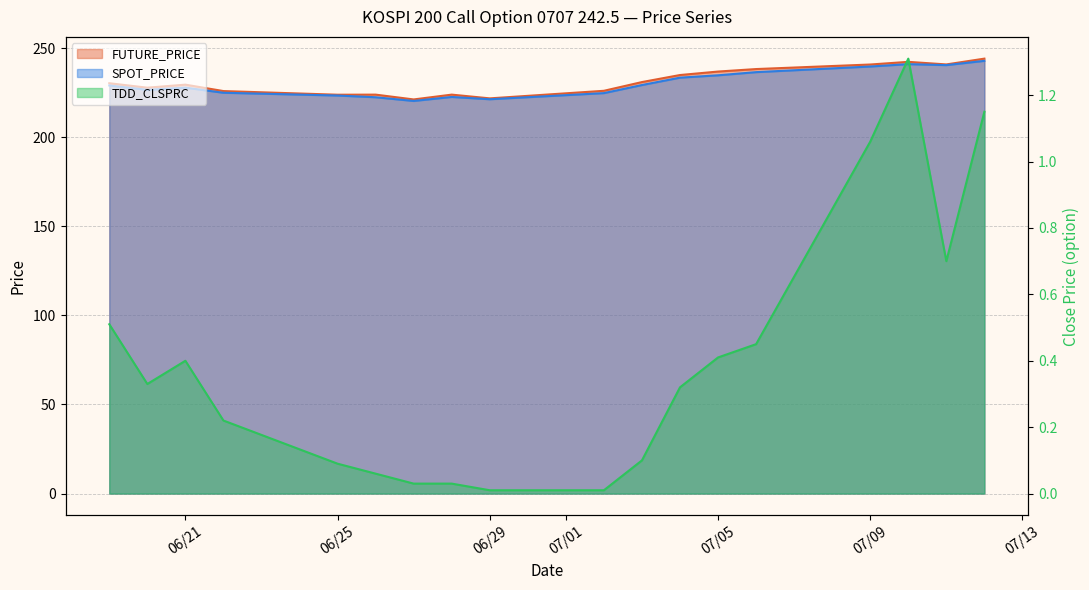

What is the label of the 17th point from the right?

2007-06-20